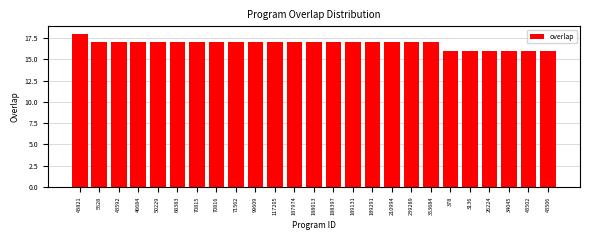

Reading left to right, list all the values displayed in this chart.

18	17	17	17	17	17	17	17	17	17	17	17	17	17	17	17	17	17	17	16	16	16	16	16	16